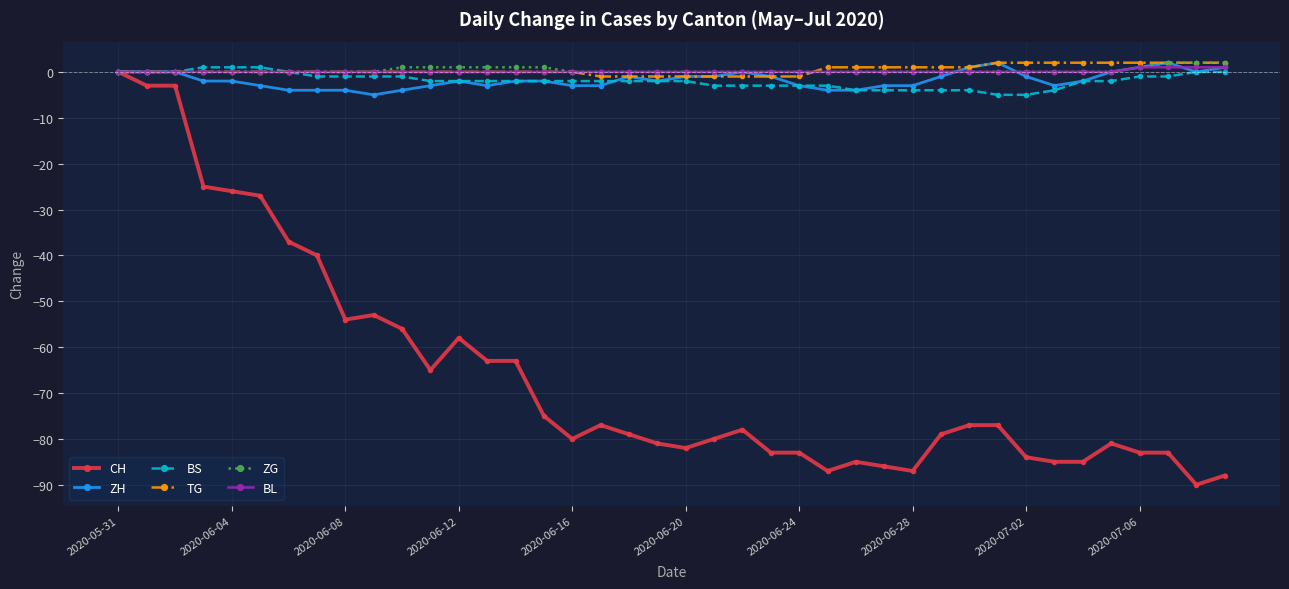

How many categories are shown in the chart?

40